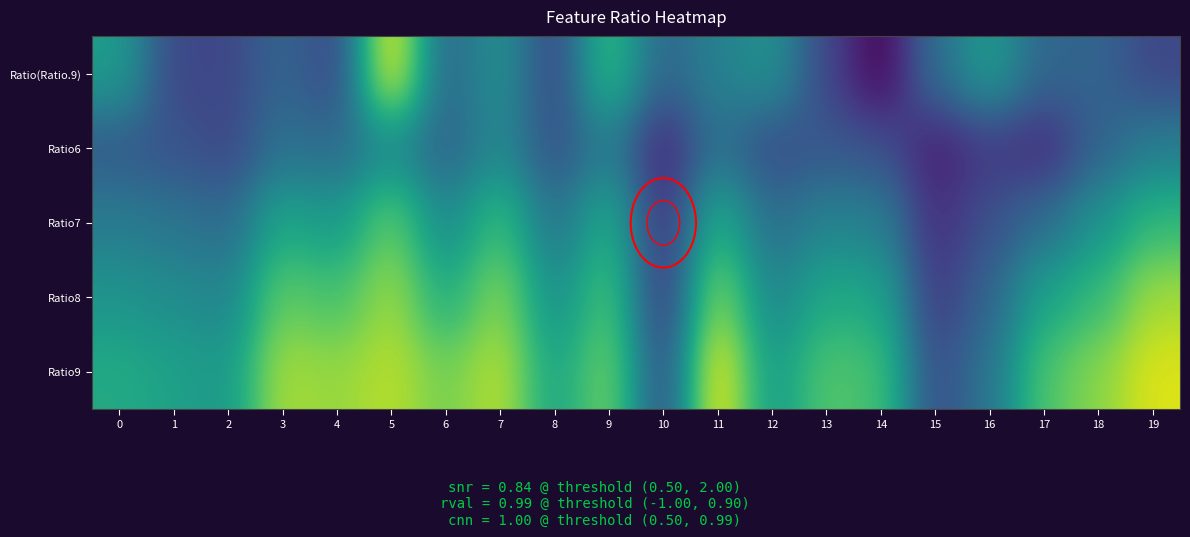

Is the value of Ratio7 at 17 greater than the value of Ratio(Ratio.9) at 10?

Yes